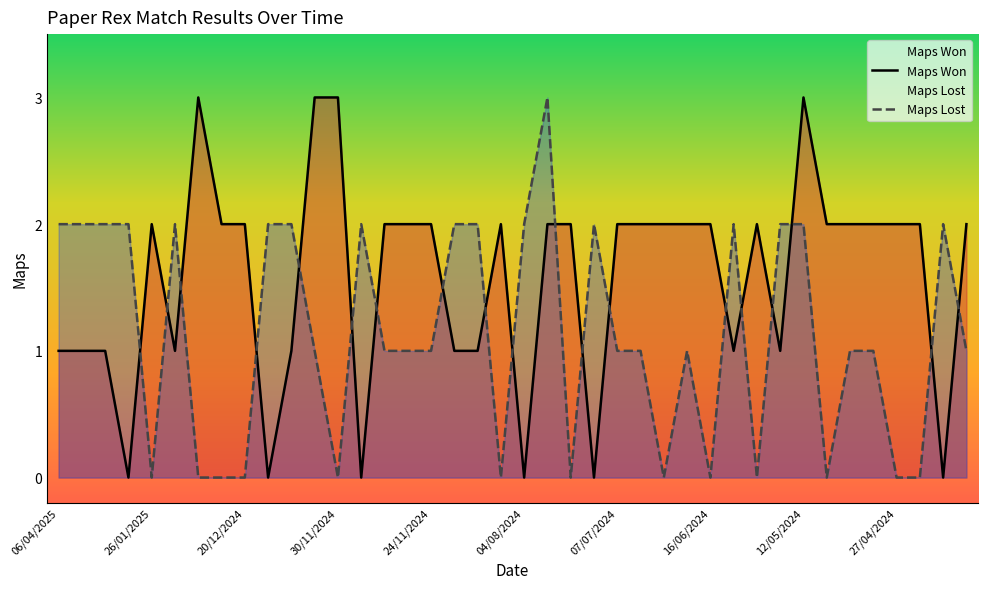

The value of Maps Won at 34 is 2. True or false?

True